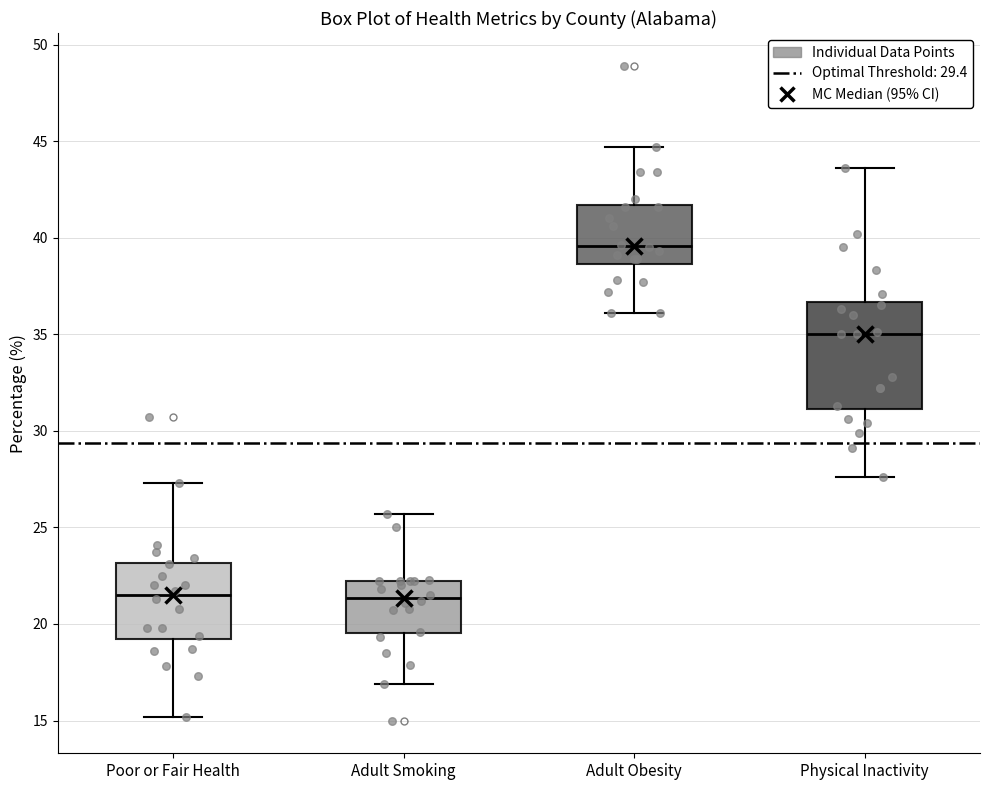

Where does the lower whisker of the box for Poor or Fair Health end on the y-axis? The values are not printed on the chart, so give them approximately, as read against the axis.

15.0